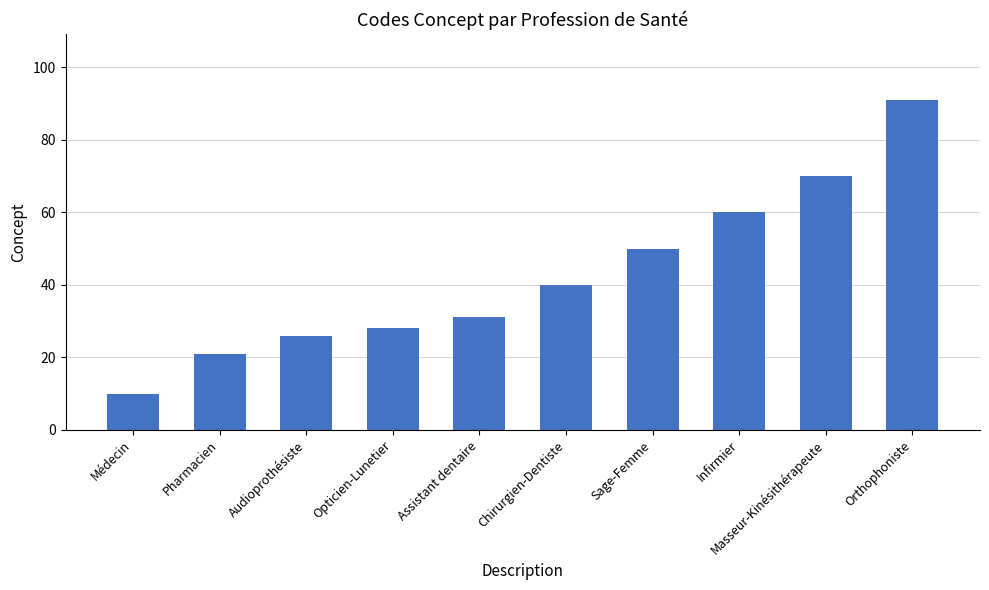

Rank the categories by value from lowest to highest.

Médecin, Pharmacien, Audioprothésiste, Opticien-Lunetier, Assistant dentaire, Chirurgien-Dentiste, Sage-Femme, Infirmier, Masseur-Kinésithérapeute, Orthophoniste